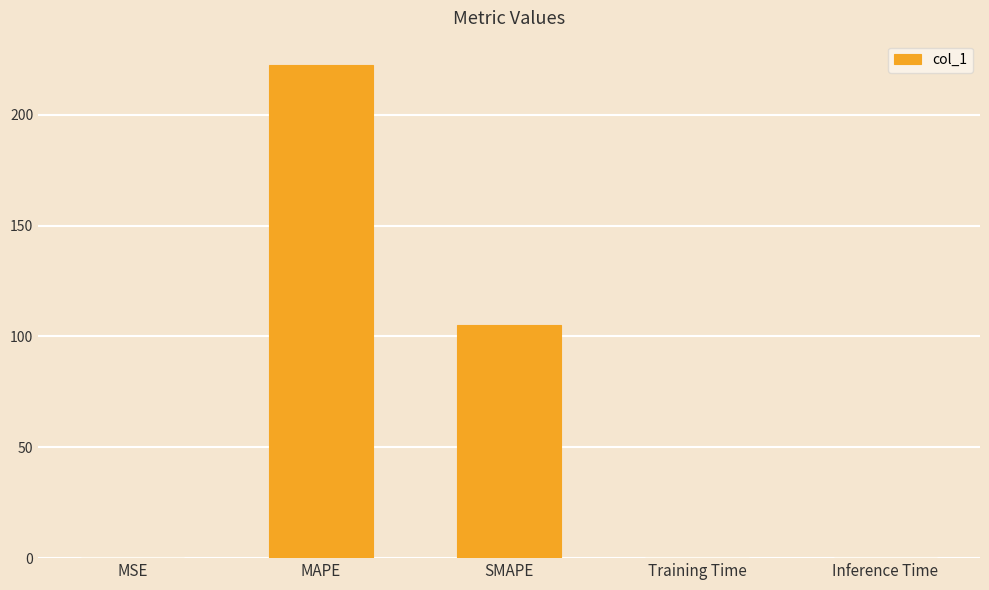

What is the maximum value shown in the chart?

222.3